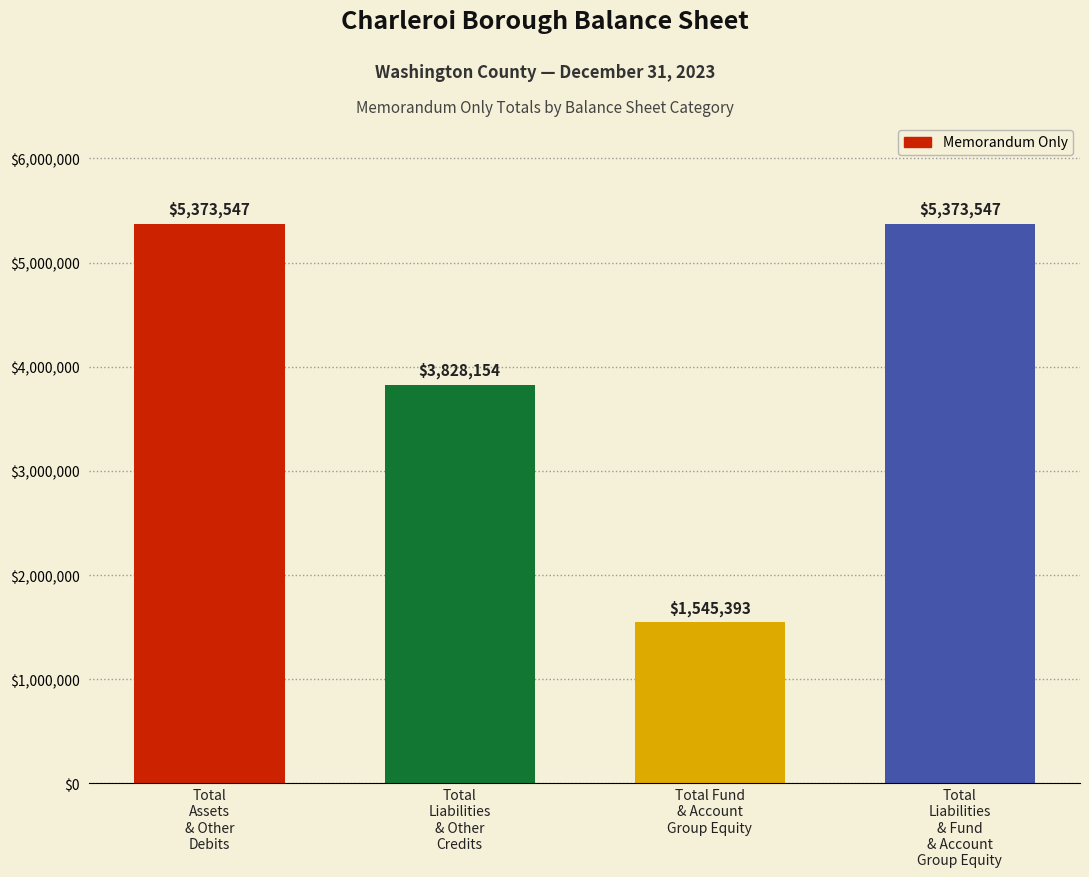

What is the minimum value shown in the chart?

1545393